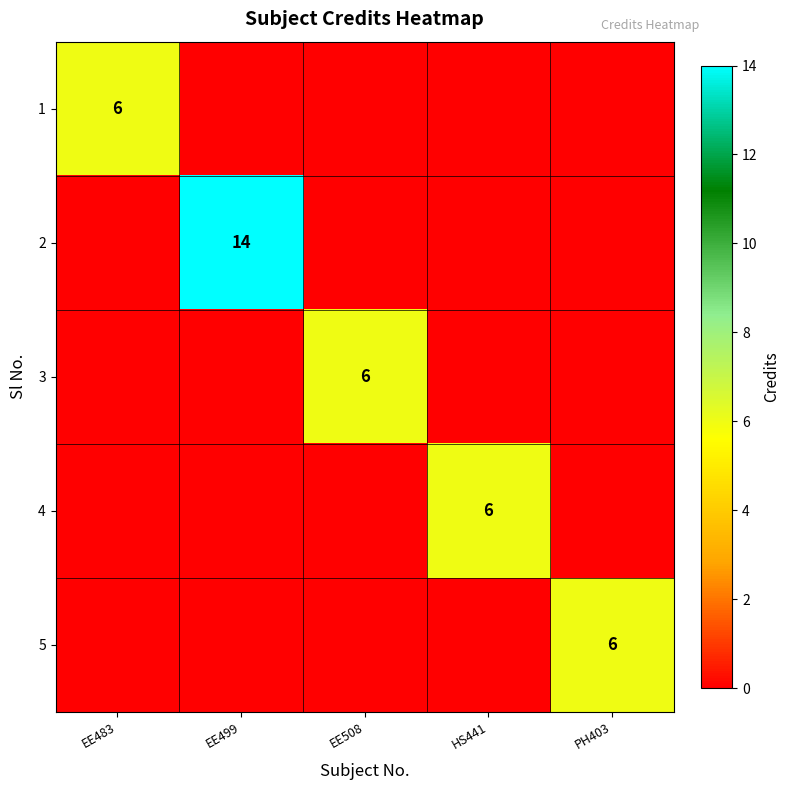

Is it true that 2 equals 14 at EE499?

True